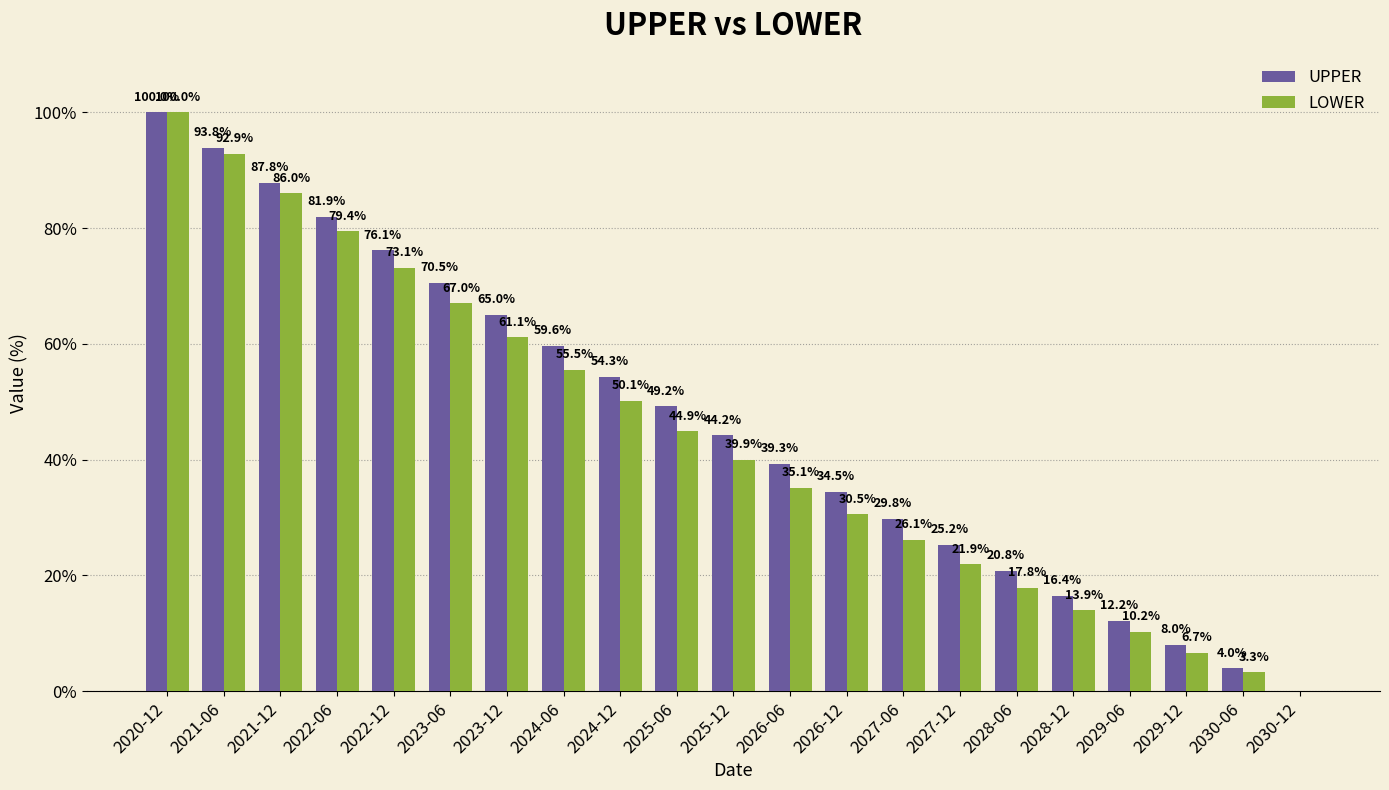

Does the chart contain stacked bars?

No